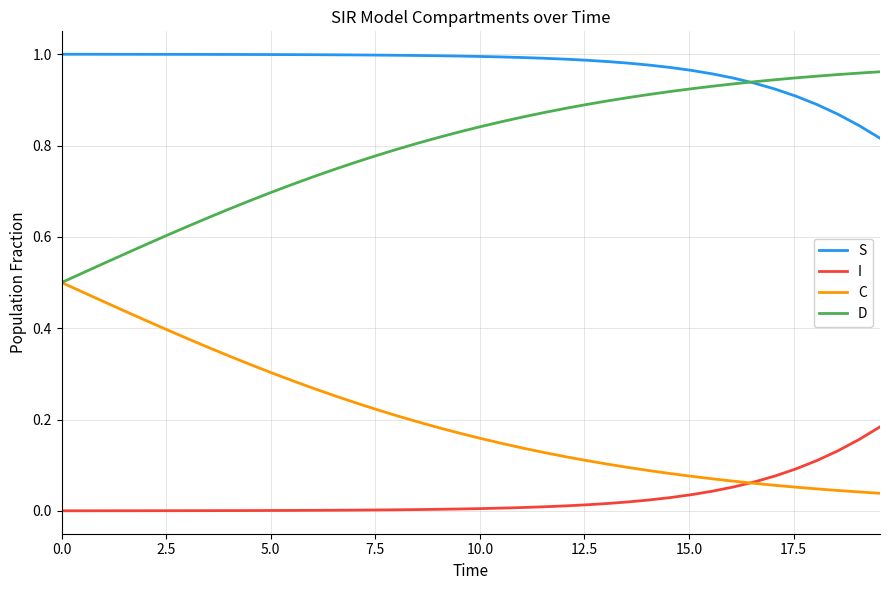

True or false: S and C cross at least once.

False